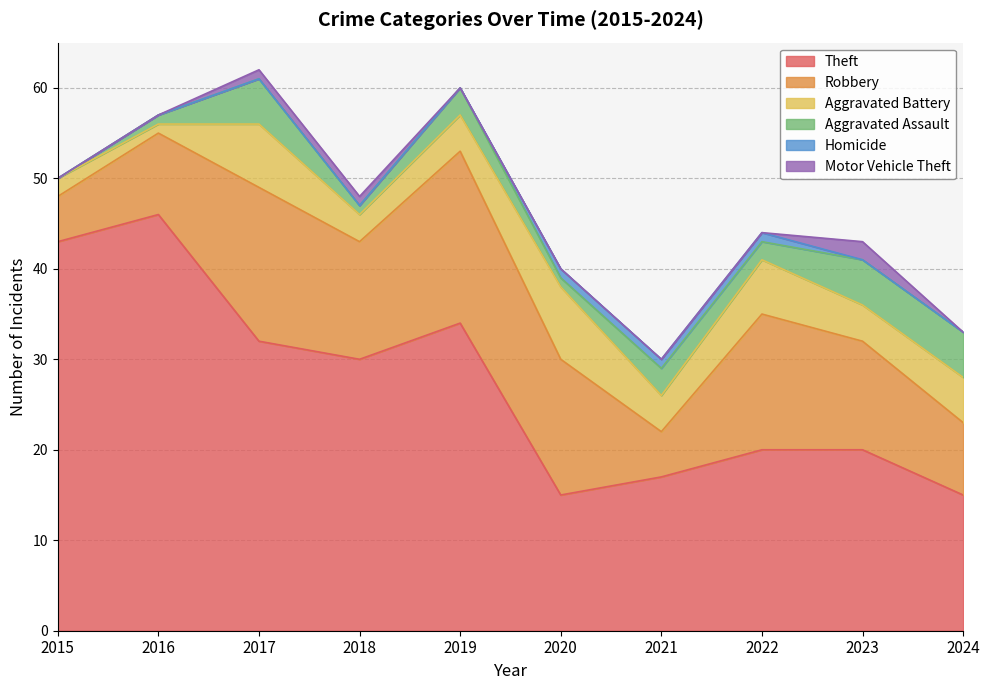

What is the total value across all series at 2023?

43